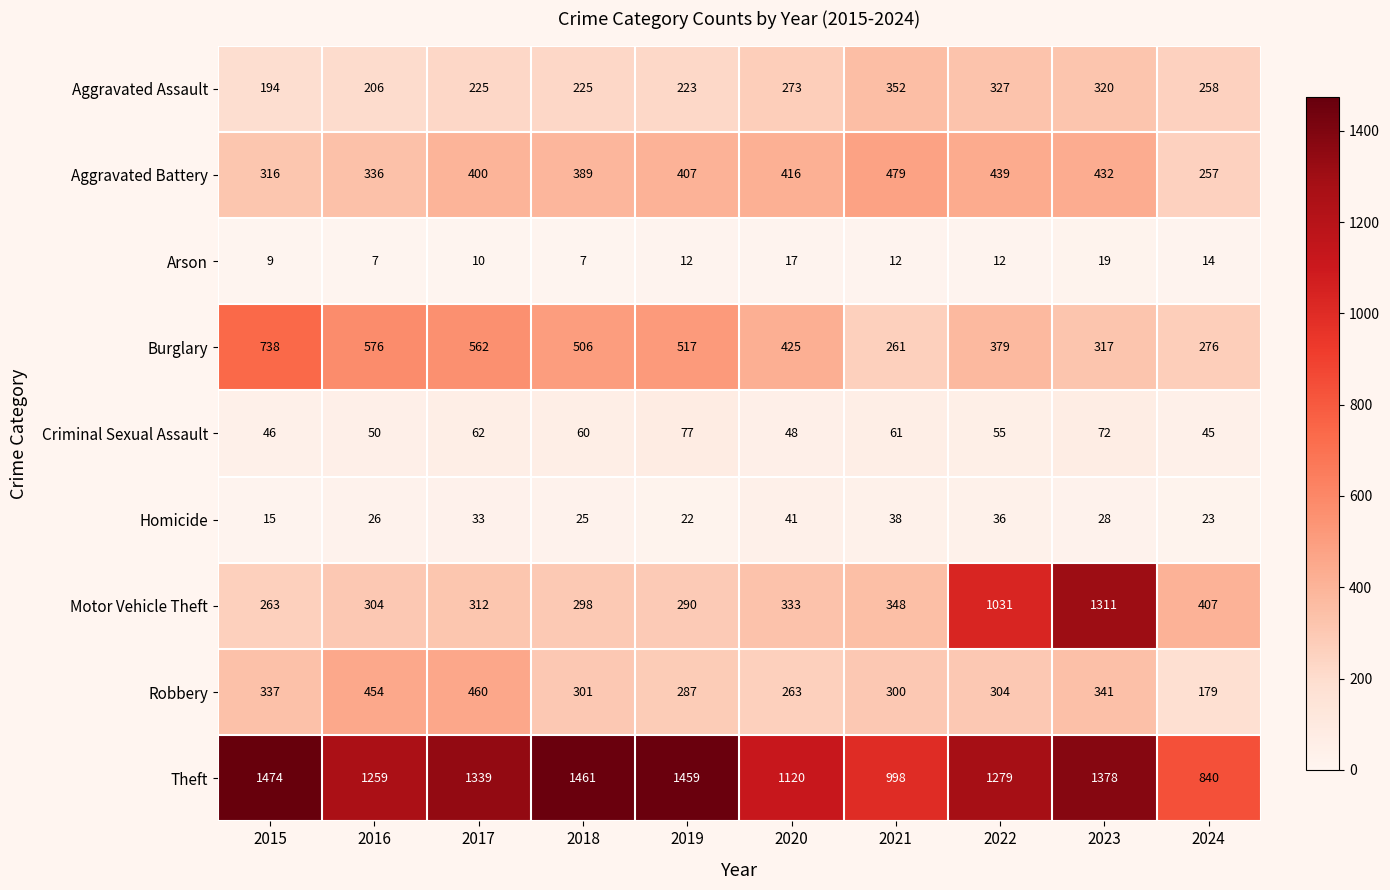

How many data points in Aggravated Assault are less than 258?

5